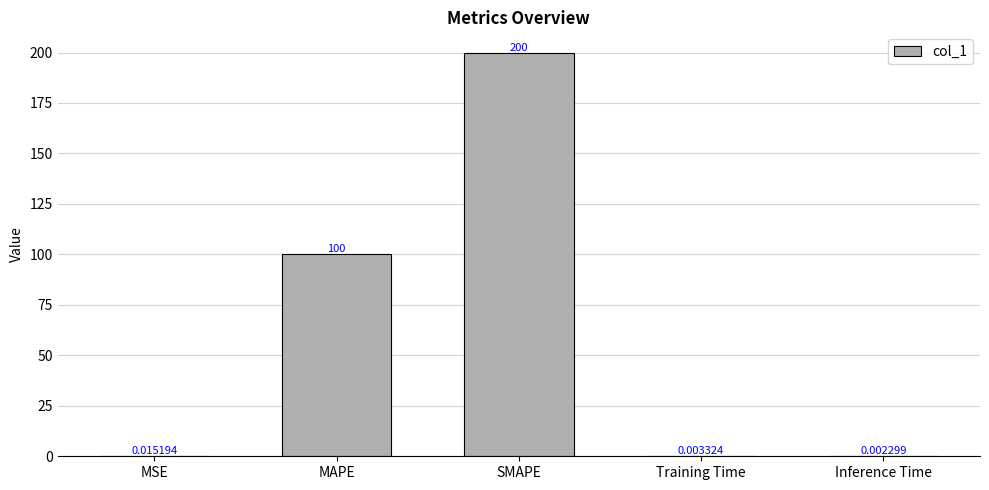

What is the difference between the values at SMAPE and MAPE?

100.0